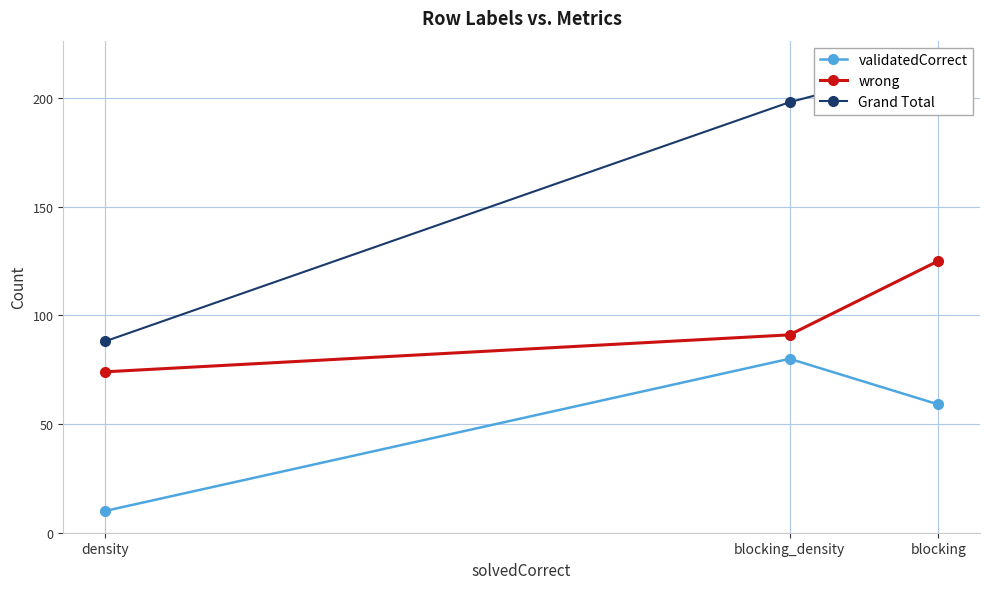

The value of validatedCorrect at density is 10. True or false?

True